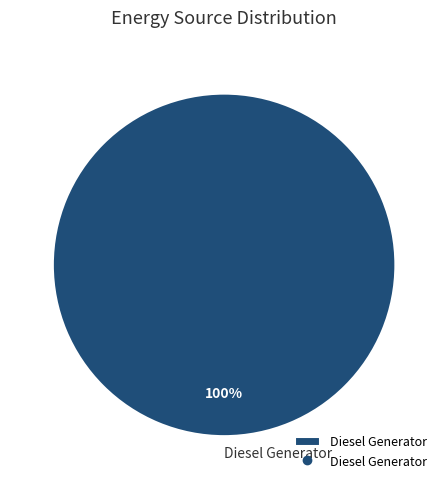

Which slice represents more than half of the pie?

Diesel Generator